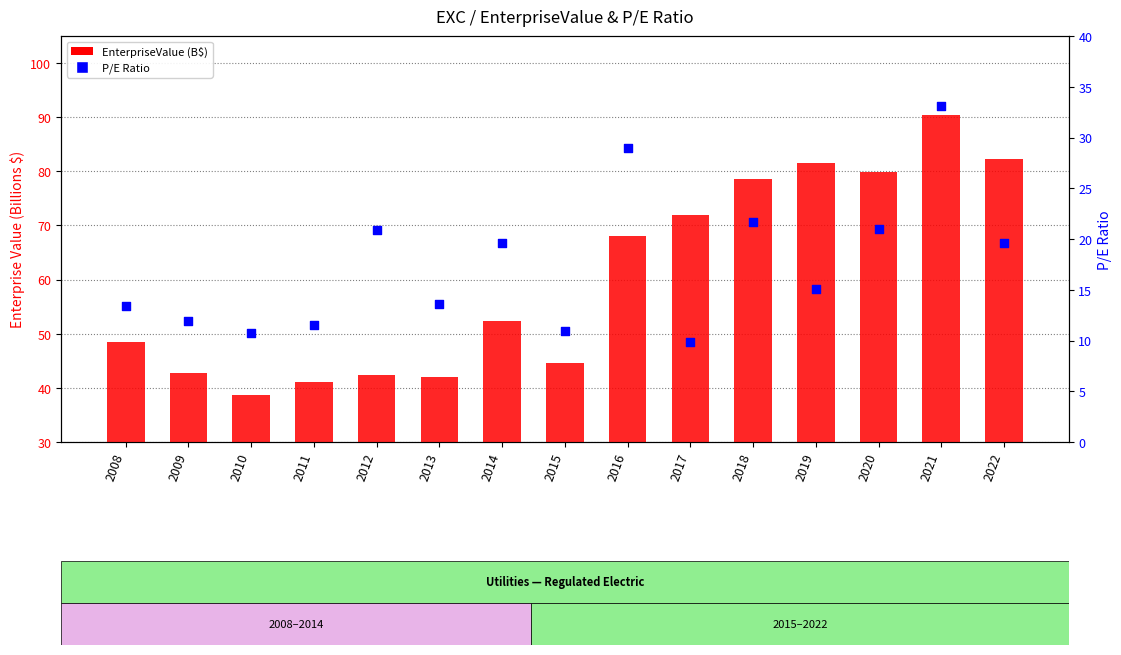

Which series has the widest spread of Y values?

EnterpriseValue (B$)